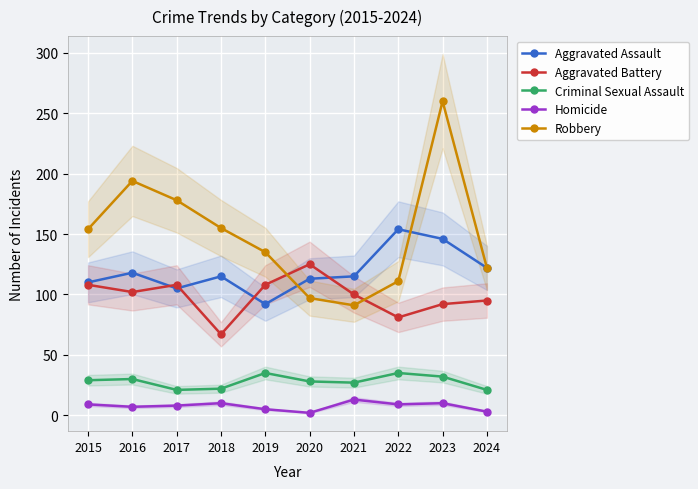

True or false: Robbery has a value of 209 at 2024.

False